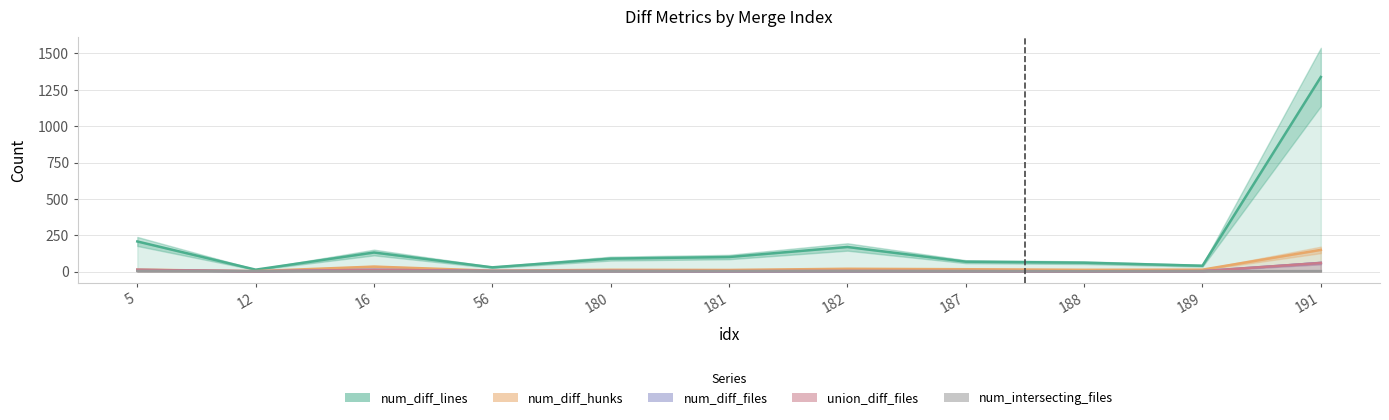

What is the greatest value displayed?

1338